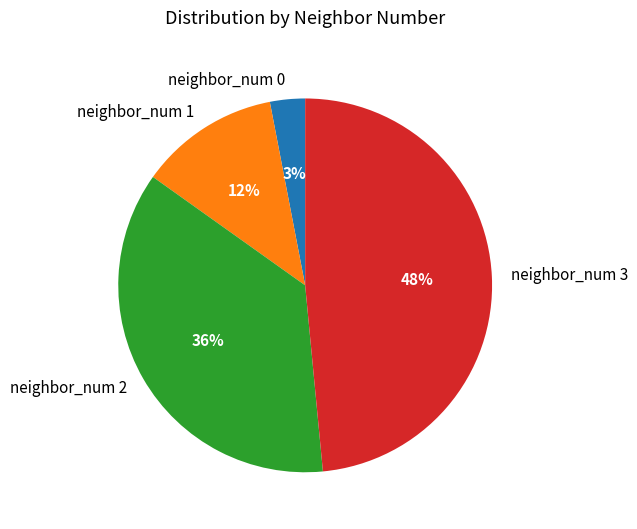

Between neighbor_num 0 and neighbor_num 1, which is larger?

neighbor_num 1